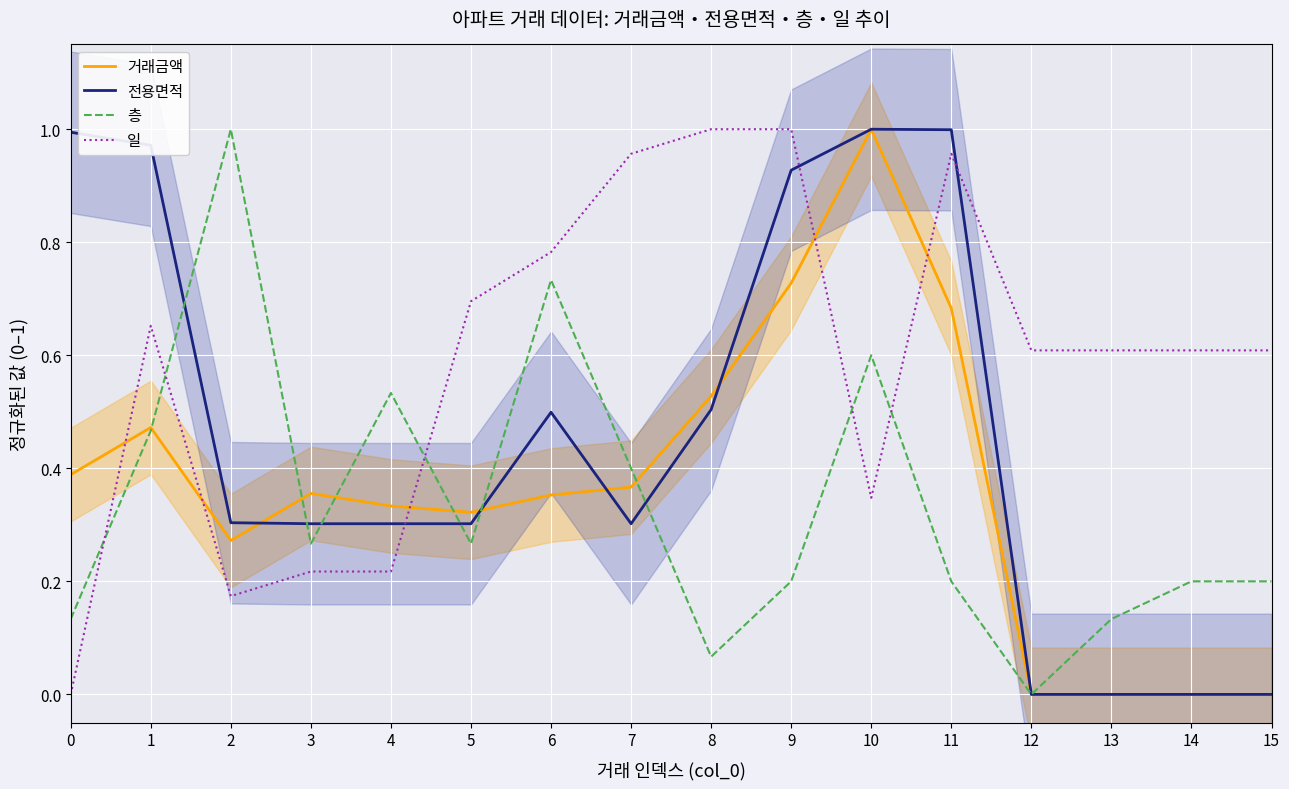

What value does the 일 series have at 15?

0.6